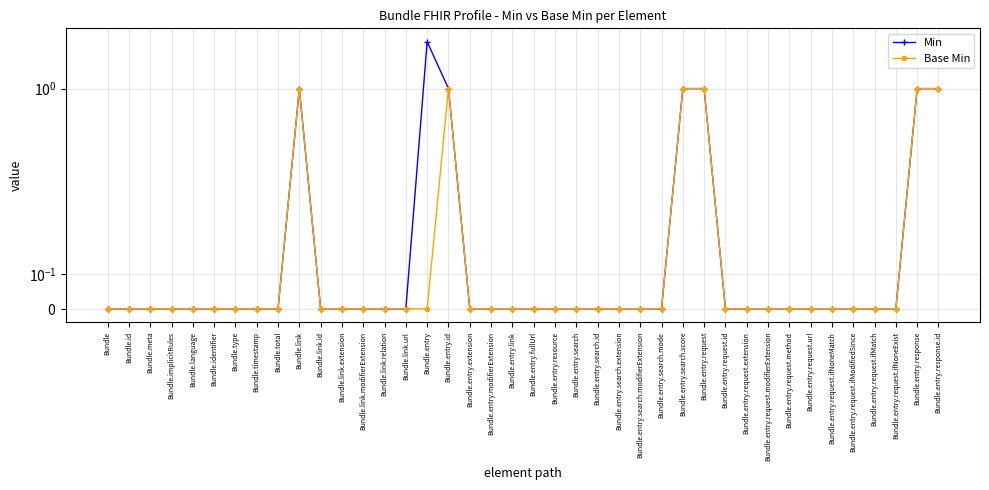

Which series has the widest spread of values?

Min